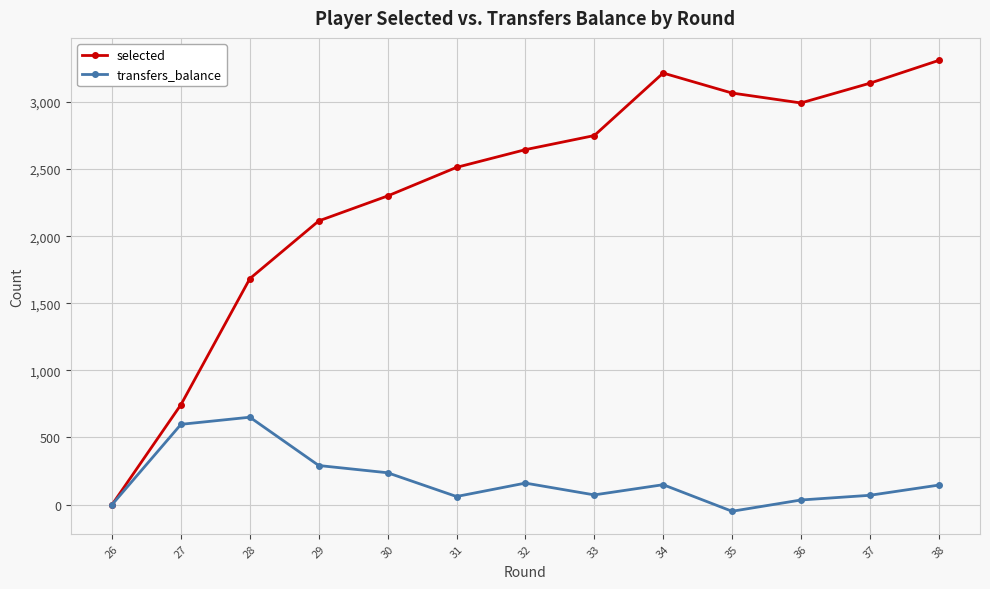

True or false: transfers_balance has more than 0 points higher than both neighbors.

True